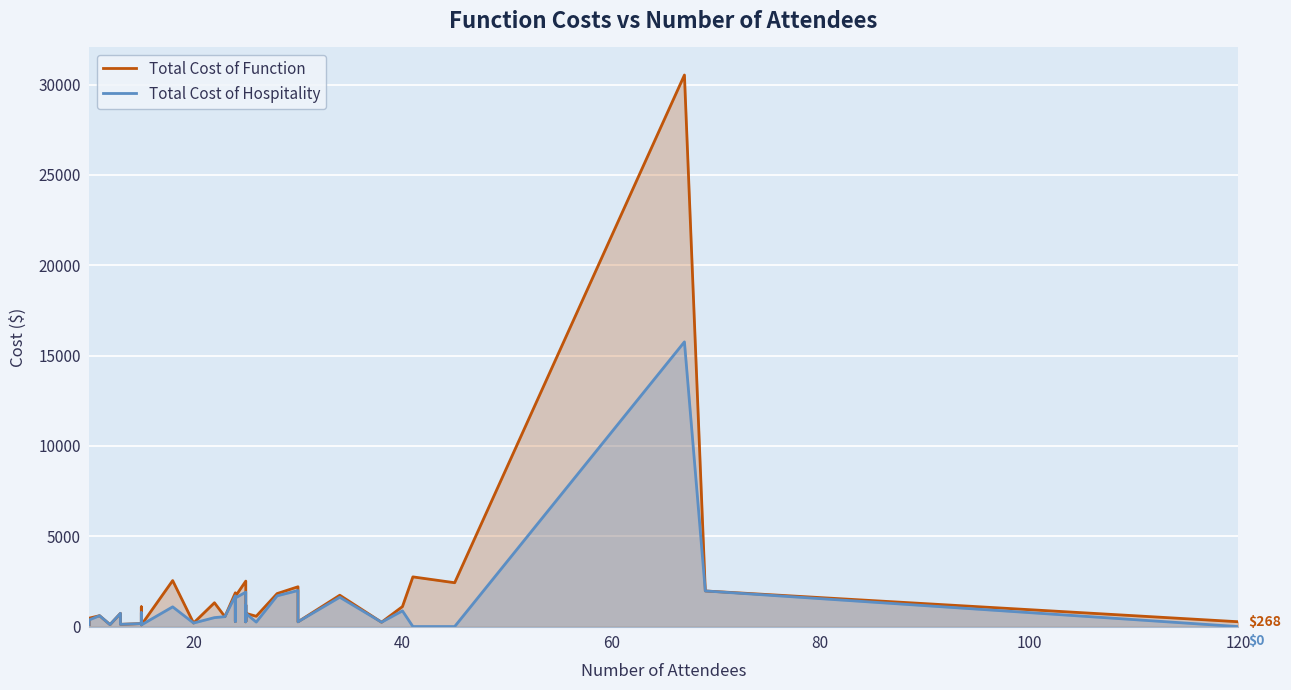

Reading left to right, what are all the values shown in this chart?

Total Cost of Function: 104.4	464.3	601.2	107.7	732.4	122.2	165.1	1091.8	765.5	695.6	194.7	89.0	2545.4	195.1	1316.9	547.2	1868.9	286.5	1667.5	2514.9	262.5	284.8	1193.7	293.4	732.8	570.0	1825.6	2202.8	263.1	1734.8	240.6	1105.4	2750.0	2426.3	30532.1	1970.9	267.5
Total Cost of Hospitality: 104.4	365.5	601.2	107.7	732.4	122.2	165.1	770.6	736.0	617.6	152.4	89.0	1090.9	195.1	494.8	547.2	1699.0	286.5	1581.8	1905.6	262.5	284.8	1193.7	293.4	732.8	246.1	1701.0	1994.7	263.1	1622.7	240.6	869.4	0.0	0.0	15760.3	1970.9	0.0